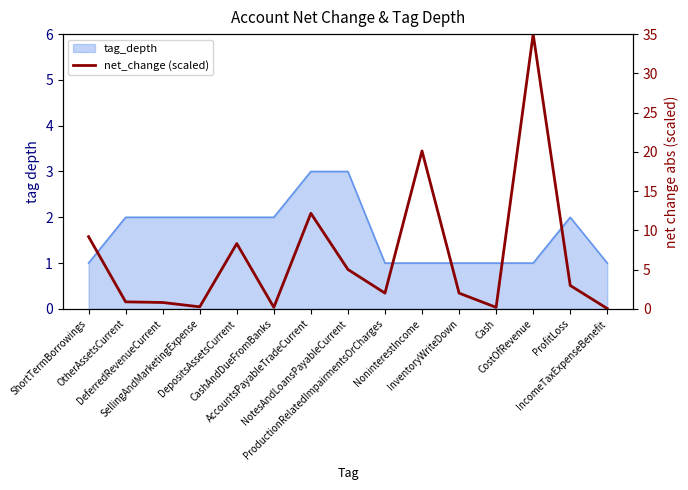

Reading left to right, extract all data points from this chart.

ShortTermBorrowings=9.2	OtherAssetsCurrent=0.9	DeferredRevenueCurrent=0.8	SellingAndMarketingExpense=0.3	DepositsAssetsCurrent=8.3	CashAndDueFromBanks=0.2	AccountsPayableTradeCurrent=12.2	NotesAndLoansPayableCurrent=5.0	ProductionRelatedImpairmentsOrCharges=2.0	NoninterestIncome=20.1	InventoryWriteDown=2.0	Cash=0.2	CostOfRevenue=35.0	ProfitLoss=3.0	IncomeTaxExpenseBenefit=0.0